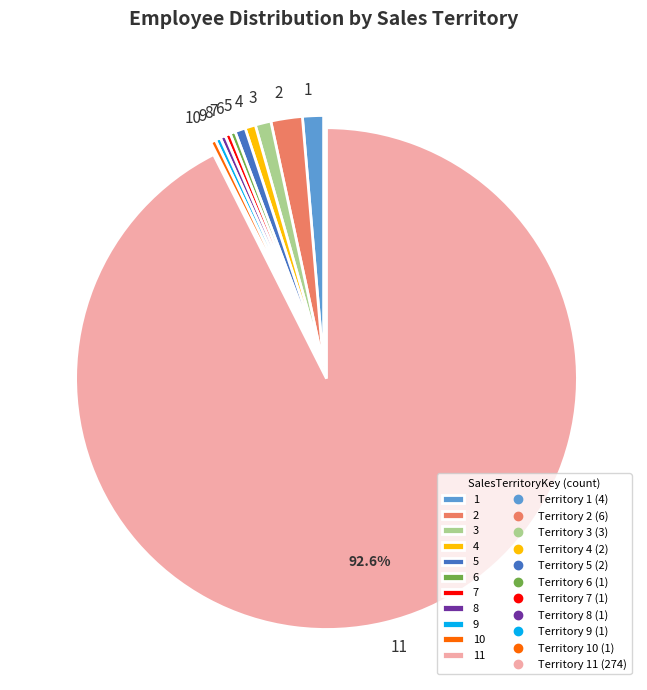

To the nearest percent, what is the combined percentage of 8 and 1?

2%